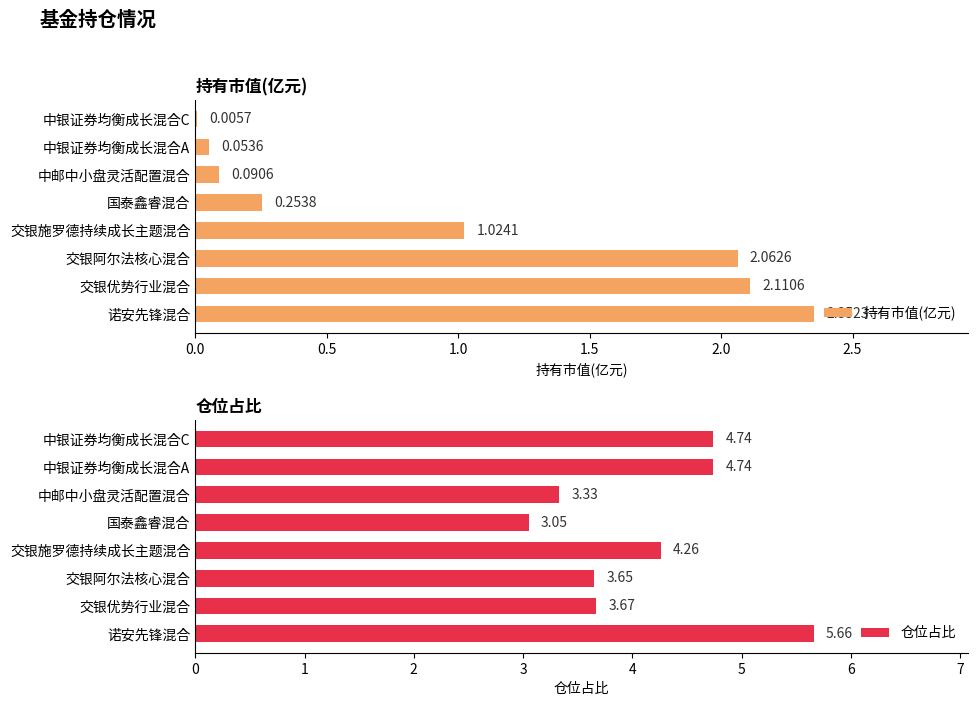

What is the difference between the maximum and minimum values in the 仓位占比 series?

2.6